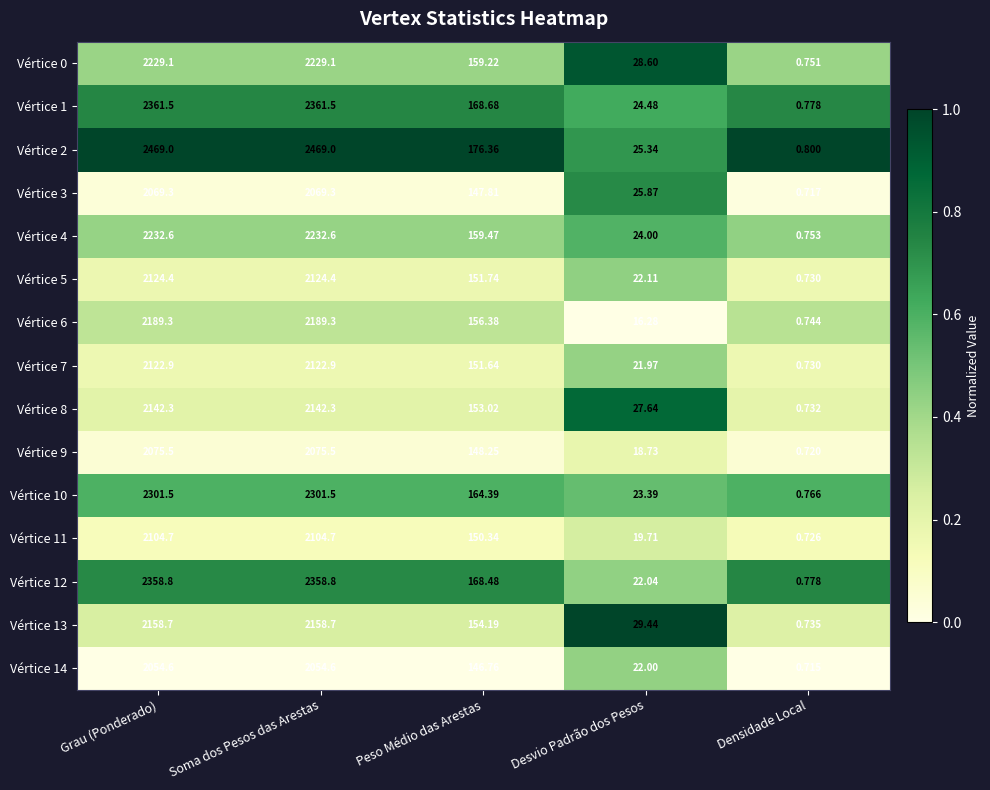

Is the value of Vértice 11 at Desvio Padrão dos Pesos greater than the value of Vértice 7 at Densidade Local?

Yes